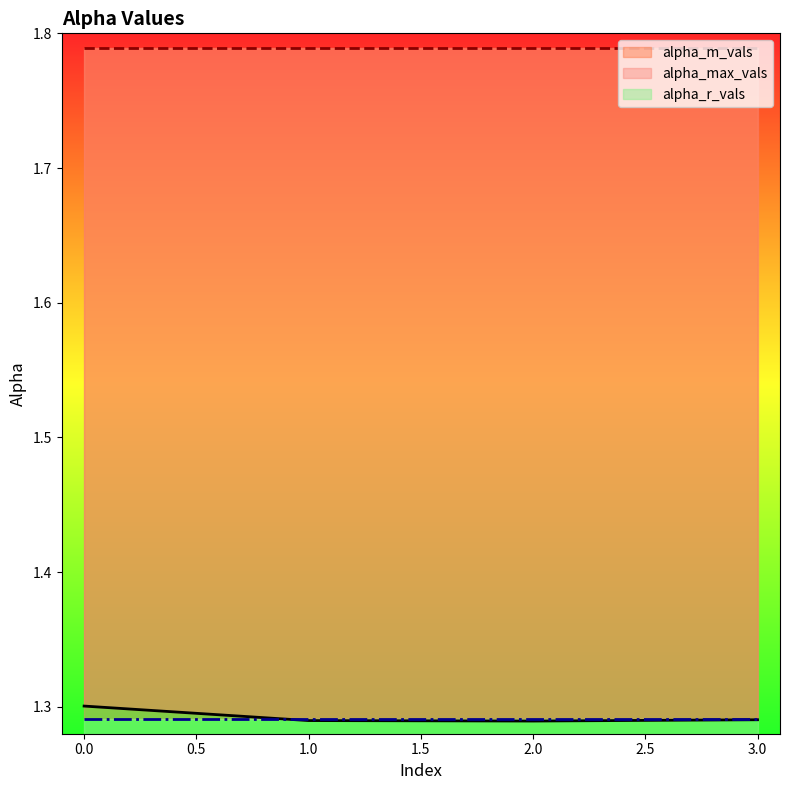

How many lines are shown in the chart?

3